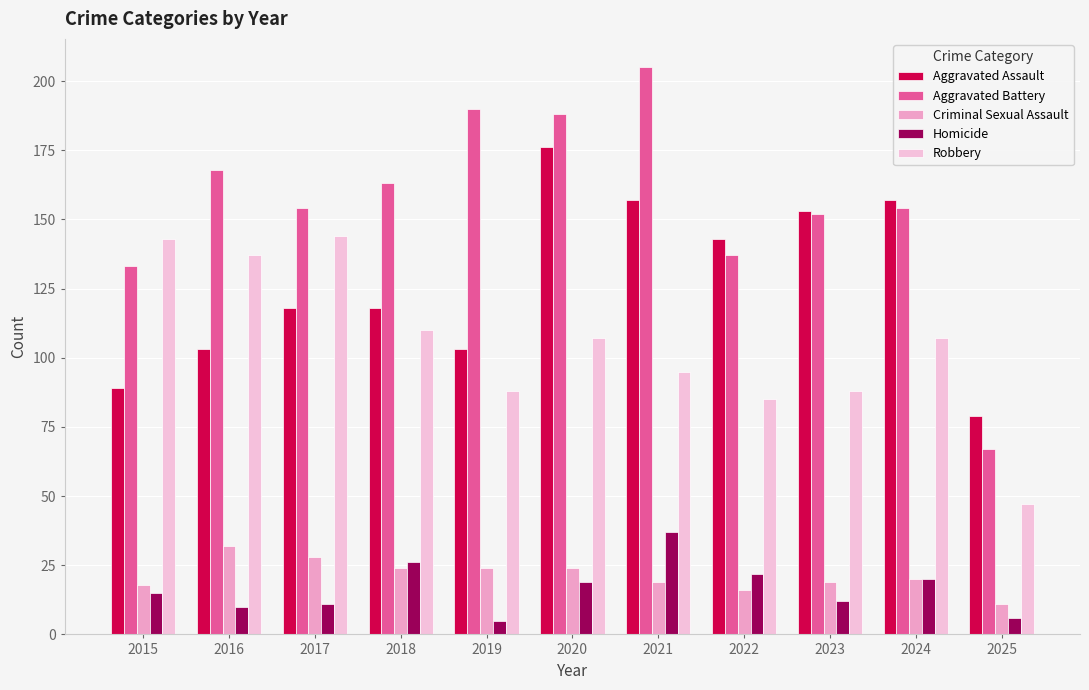

How many categories are shown in the chart?

11